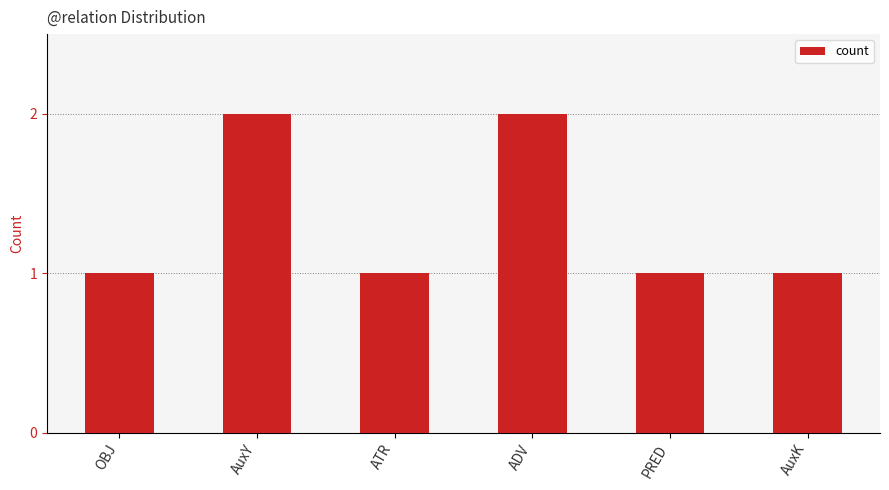

What position from the left is ATR?

3